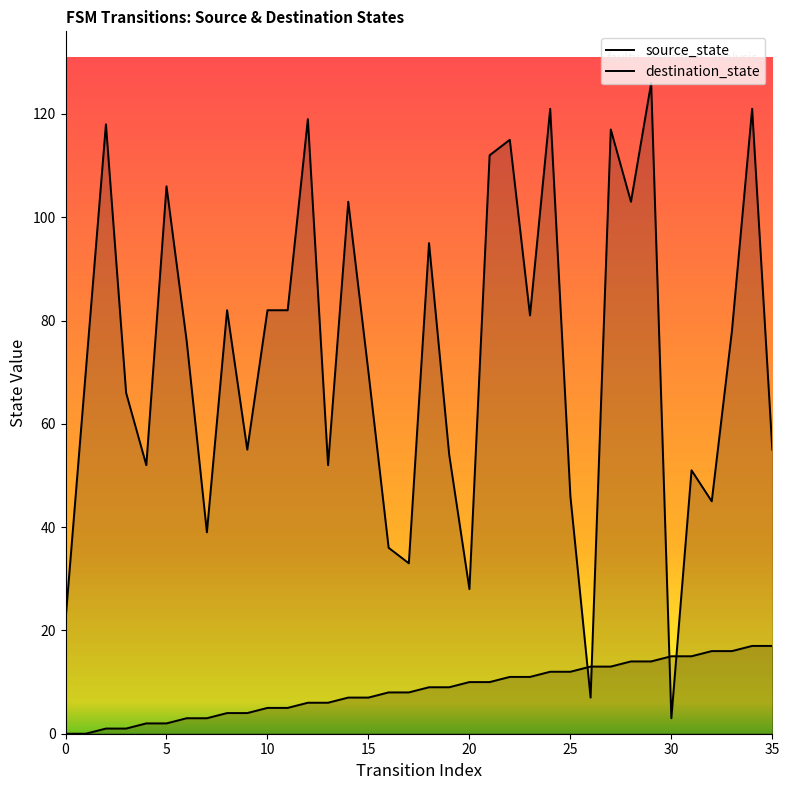

How many interior local peaks does the destination_state series have?

12